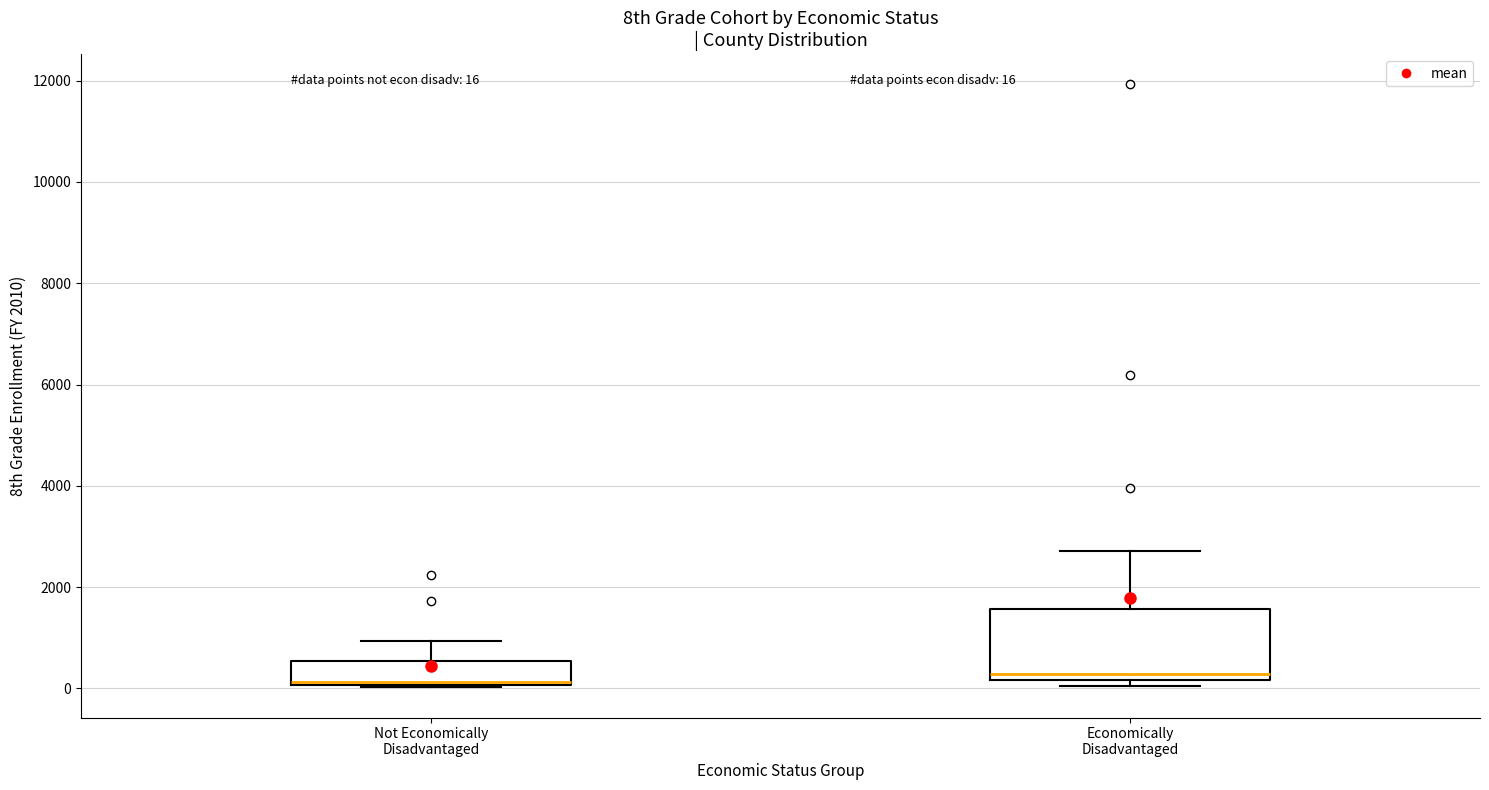

Comparing the boxes themselves (not the whiskers), which one is the tallest?

Economically Disadvantaged